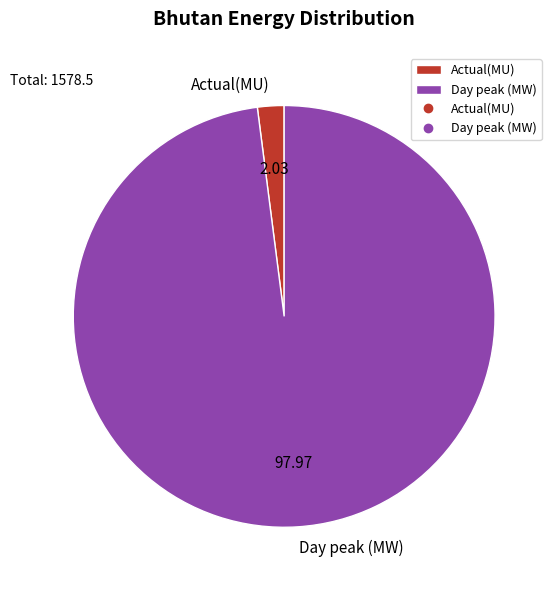

How many segments does this pie chart have?

2